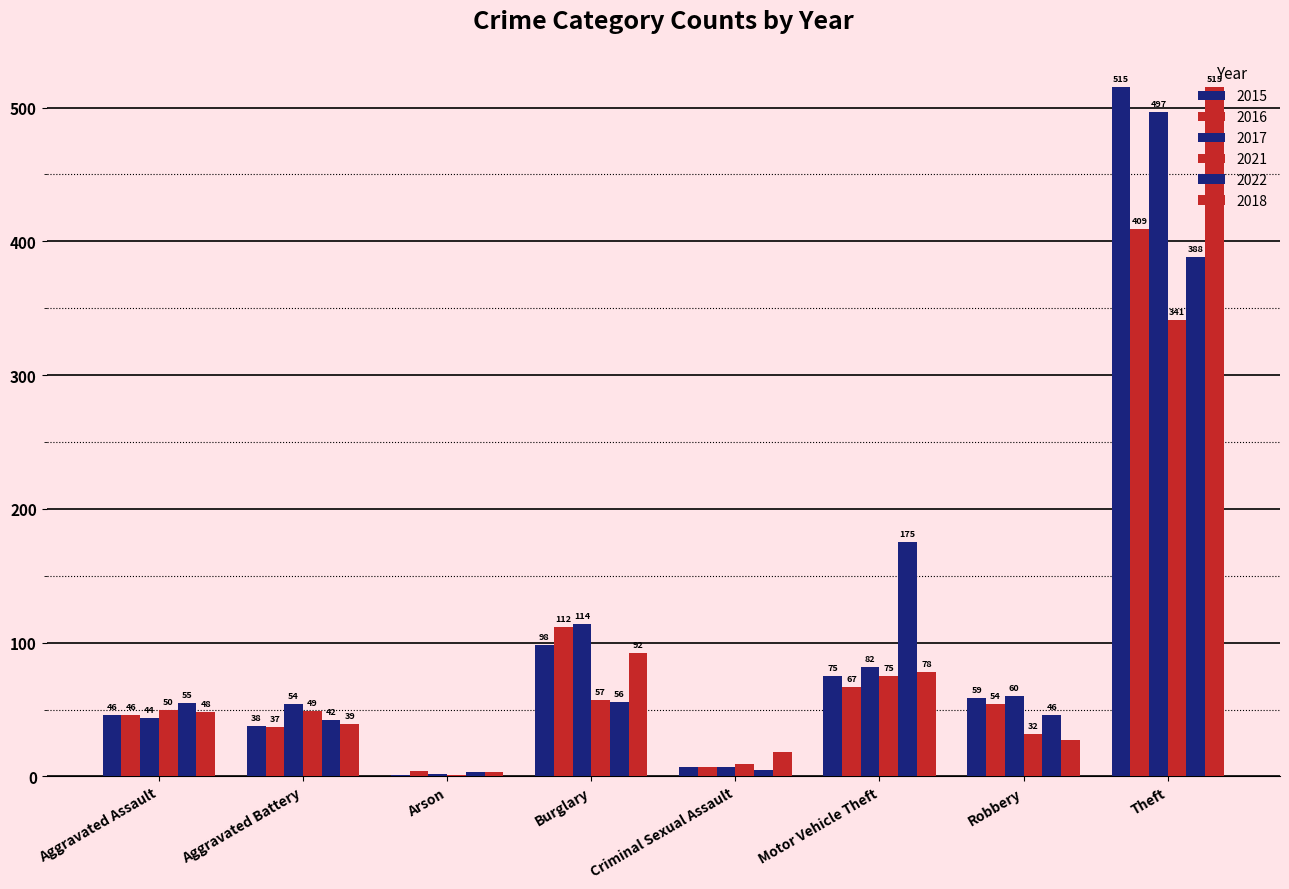

Count the number of data series in this chart.

6